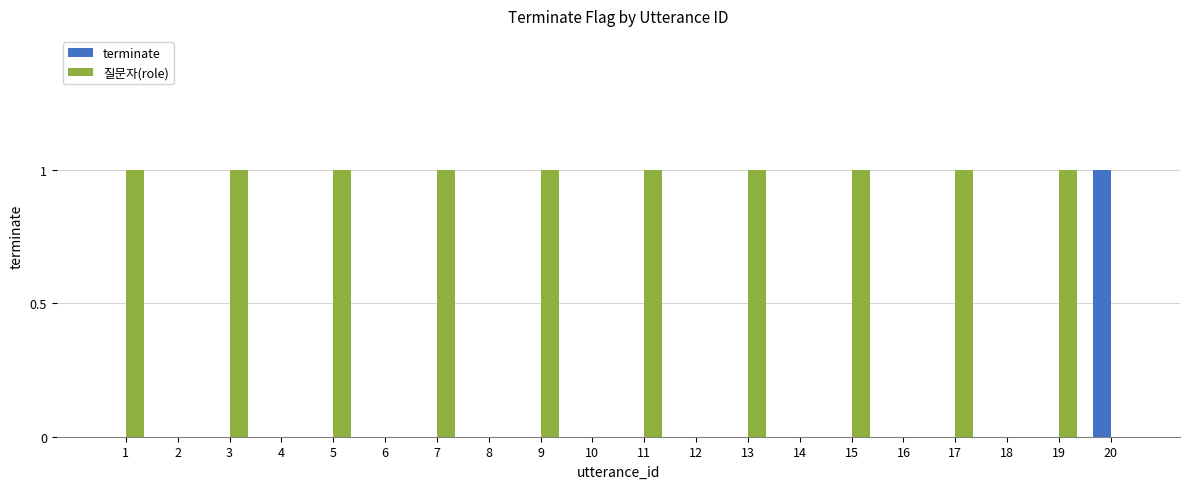

Count the 질문자(role) values in the range 0 to 1.

20